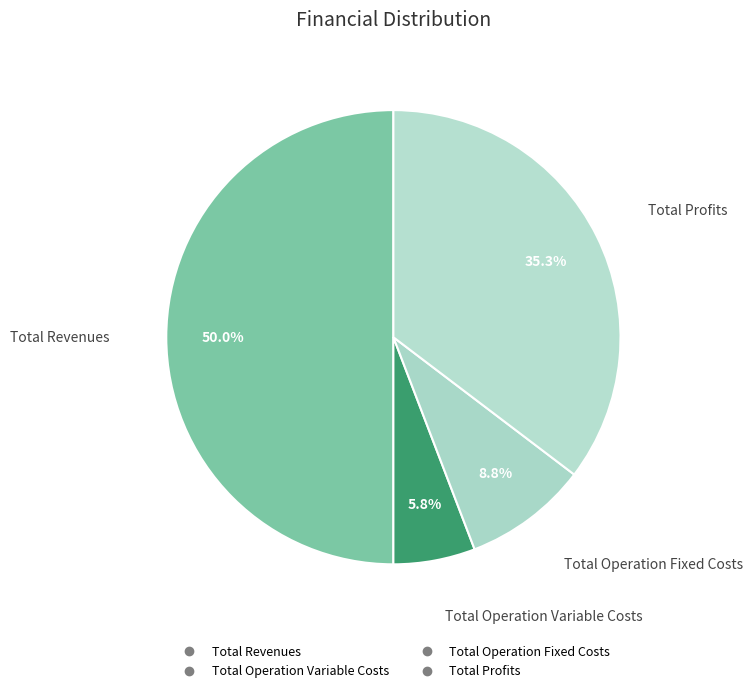

How many segments does this pie chart have?

4